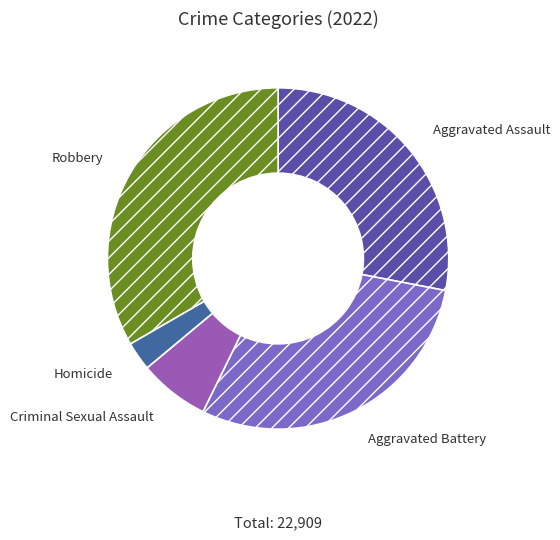

How many slices are in this pie chart?

5